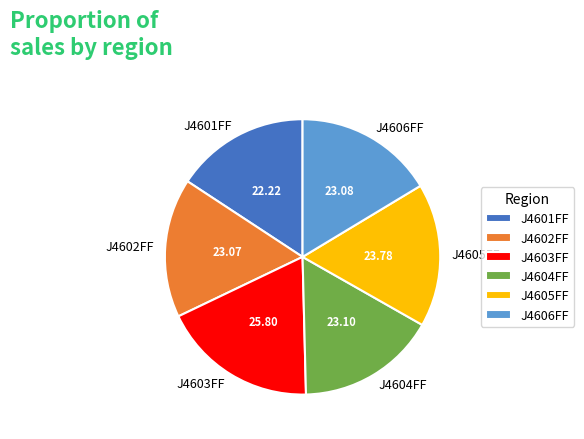

Which slice is the smallest?

J4601FF